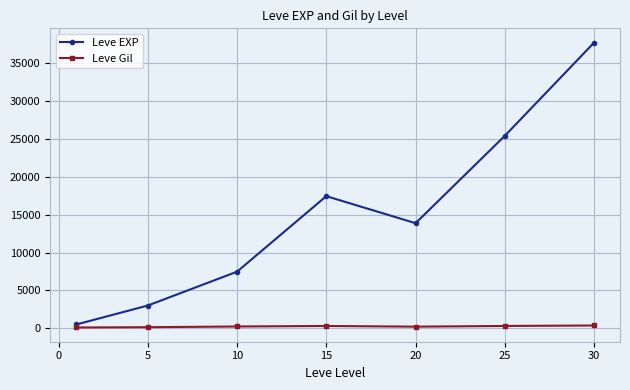

Which series has the largest total across all categories?

Leve EXP